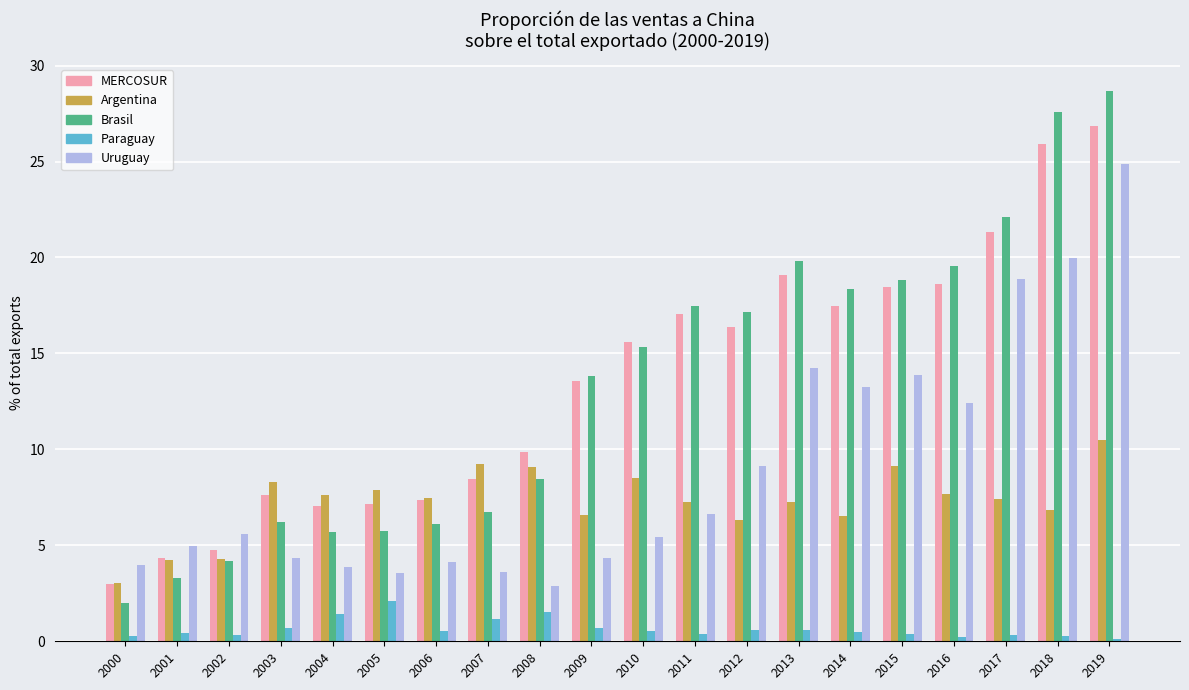

How many values in the MERCOSUR series are below 15?

10